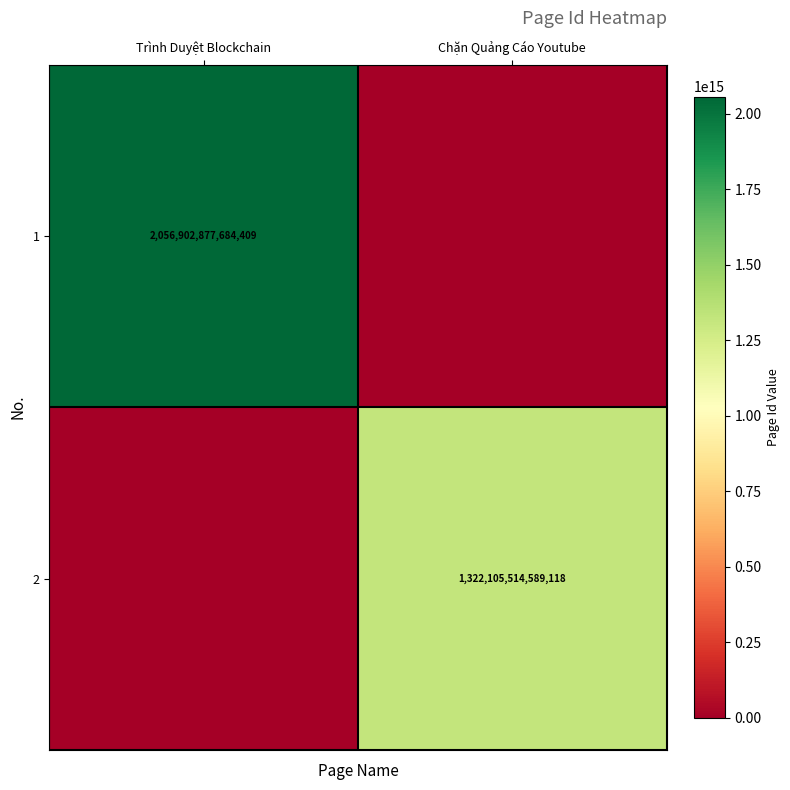

How many distinct data groups are displayed?

2